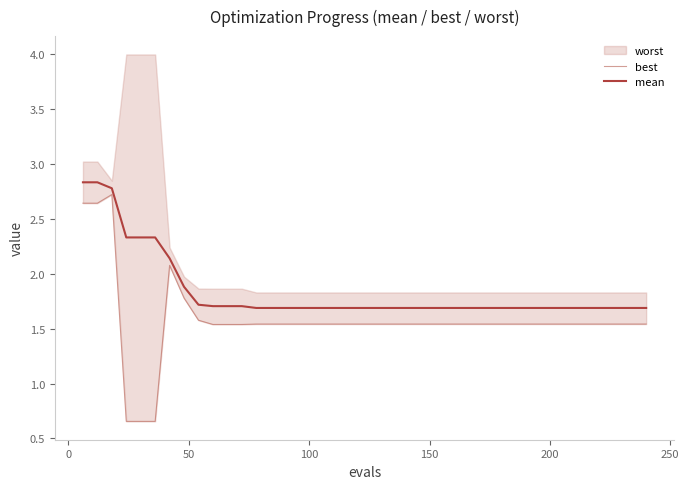

What is the lowest value of the mean series?

1.7